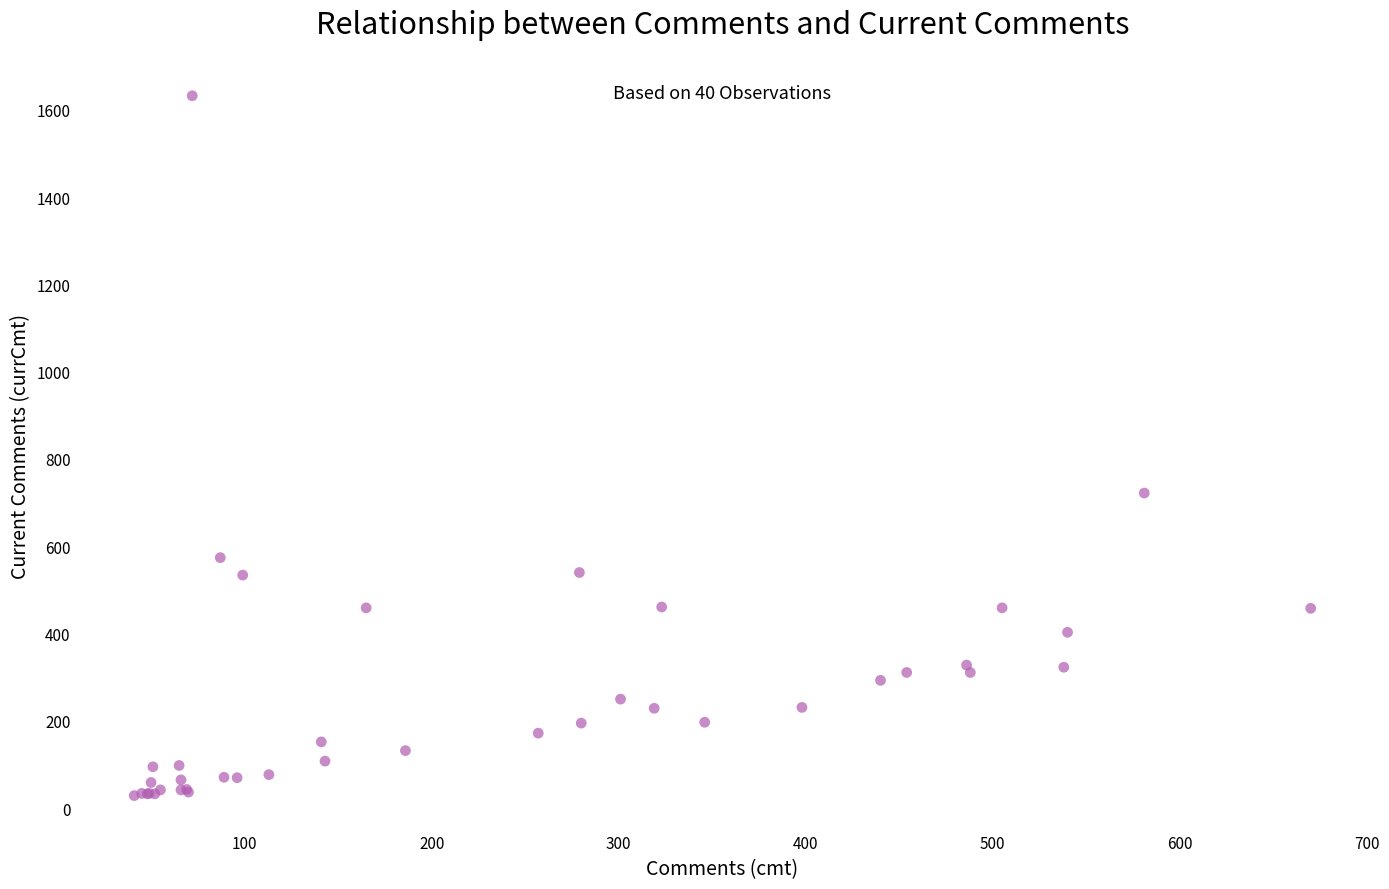

What Y value in the scatter plot is closest to 830?

722